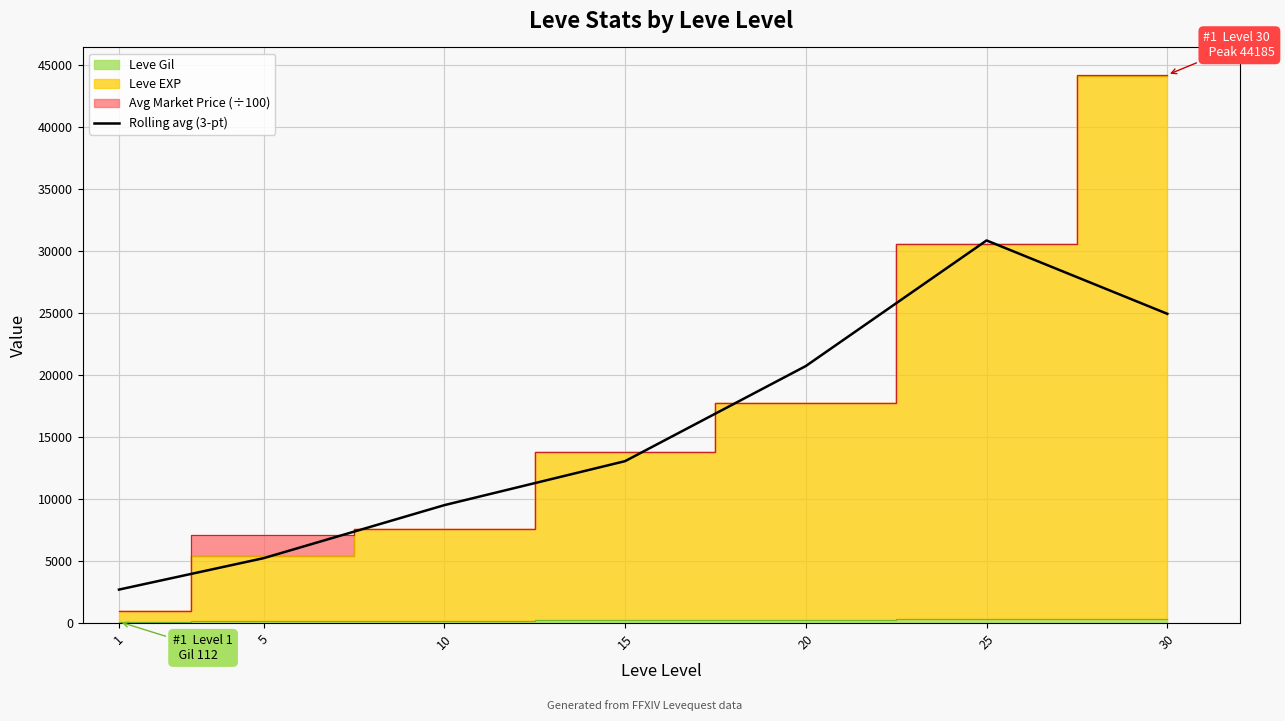

Between 10 and 1, which is larger?

10